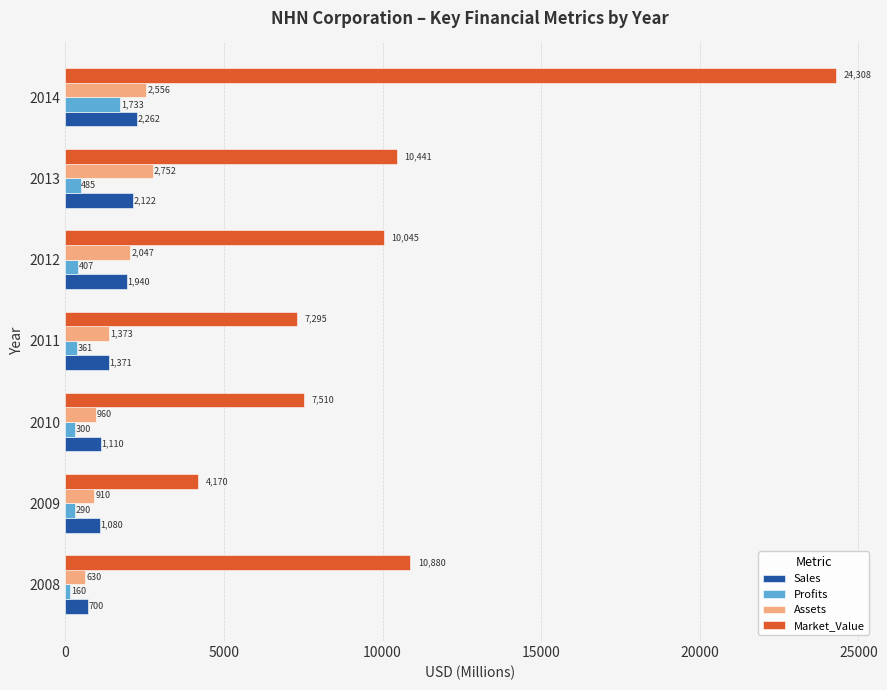

Where is Assets nearest to the value 1691?

2011